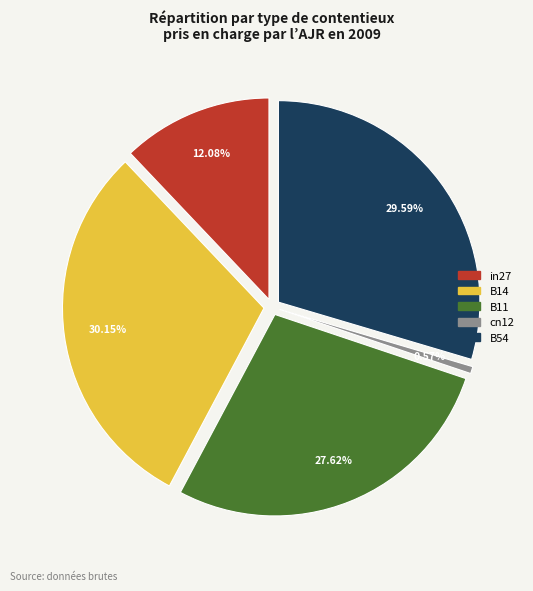

Is cn12 the majority of the pie?

No